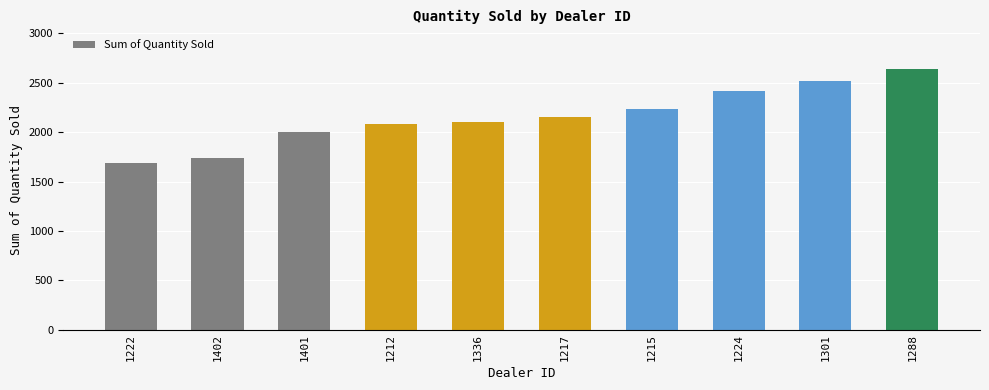

Which has a higher value, 1402 or 1212?

1212